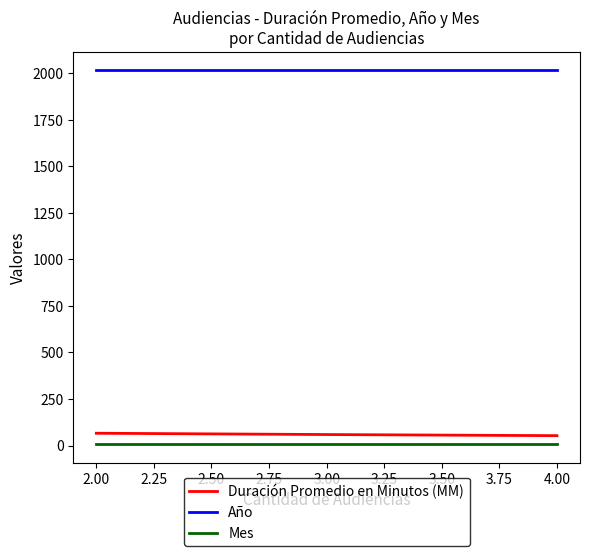

Does the chart display data point markers on the line(s)?

No